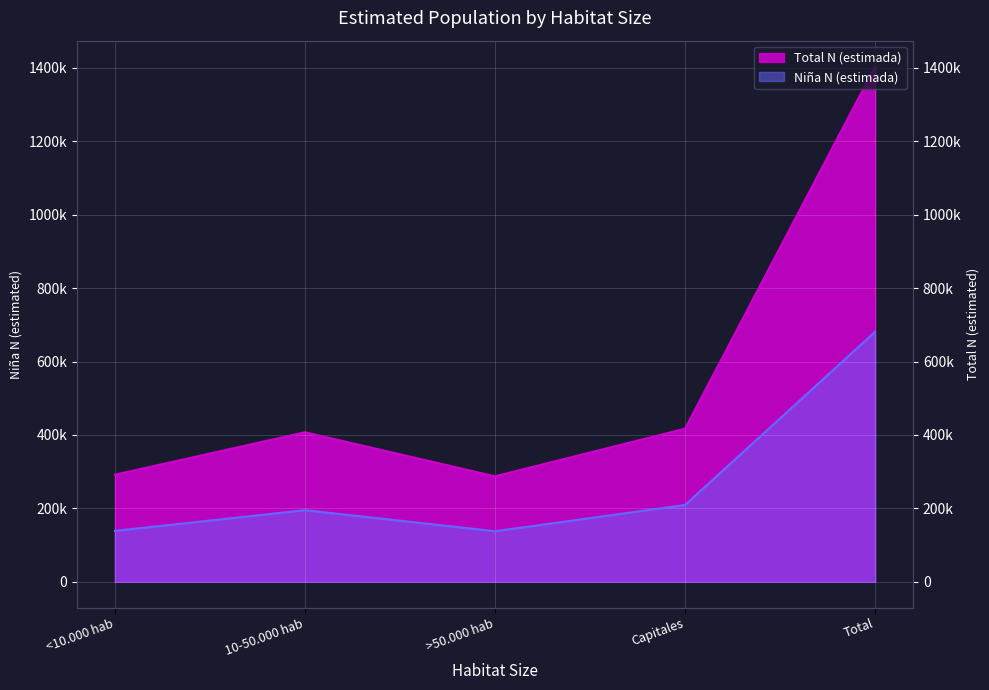

Which series changed the most between >50.000 hab and Capitales?

Total N (estimada)